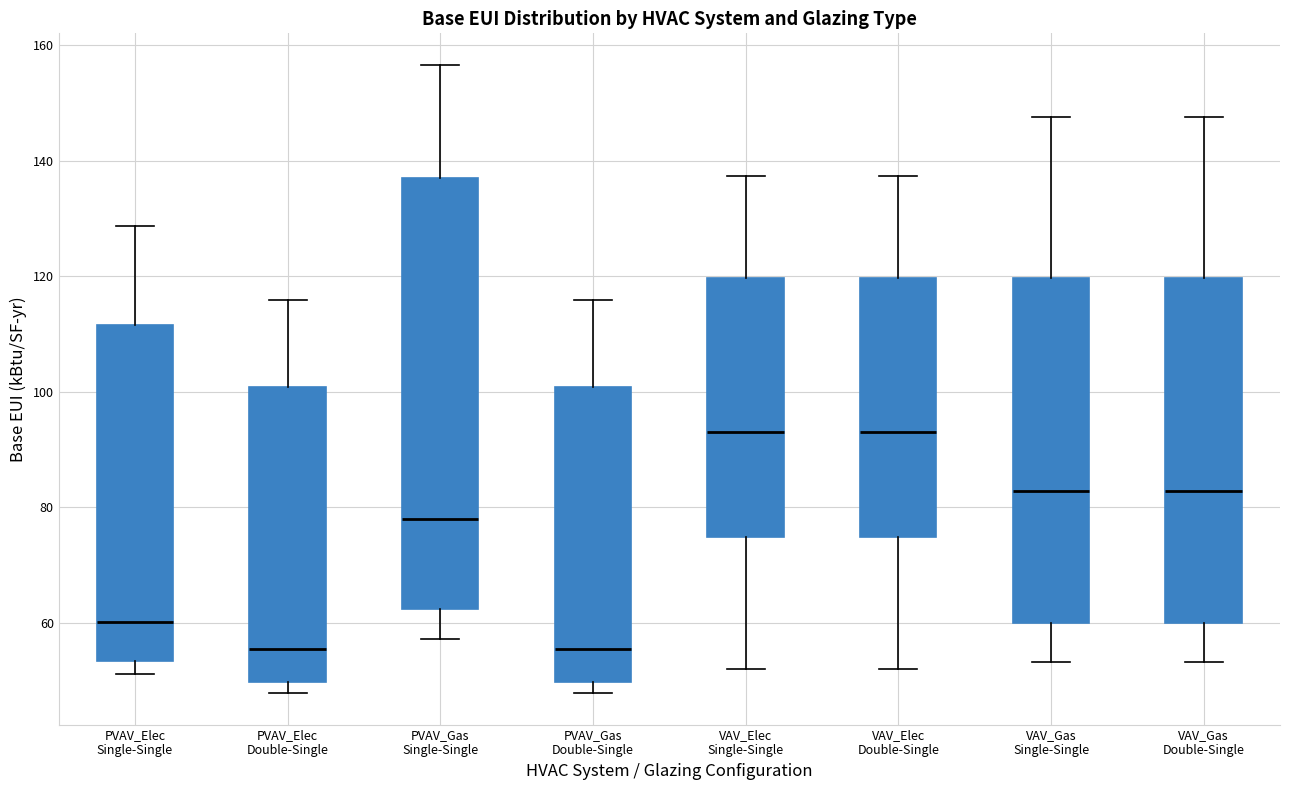

Reading left to right, read every box against the y-axis: the position of its median line, the range the box covers, and the ends of its whiskers. The values are not printed on the chart, so give them approximately, as read against the axis.

PVAV_Elec Single-Single: median 60, box 54 to 112, whiskers 52 to 128
PVAV_Elec Double-Single: median 56, box 50 to 100, whiskers 48 to 116
PVAV_Gas Single-Single: median 78, box 62 to 136, whiskers 58 to 156
PVAV_Gas Double-Single: median 56, box 50 to 100, whiskers 48 to 116
VAV_Elec Single-Single: median 92, box 74 to 120, whiskers 52 to 138
VAV_Elec Double-Single: median 92, box 74 to 120, whiskers 52 to 138
VAV_Gas Single-Single: median 82, box 60 to 120, whiskers 54 to 148
VAV_Gas Double-Single: median 82, box 60 to 120, whiskers 54 to 148